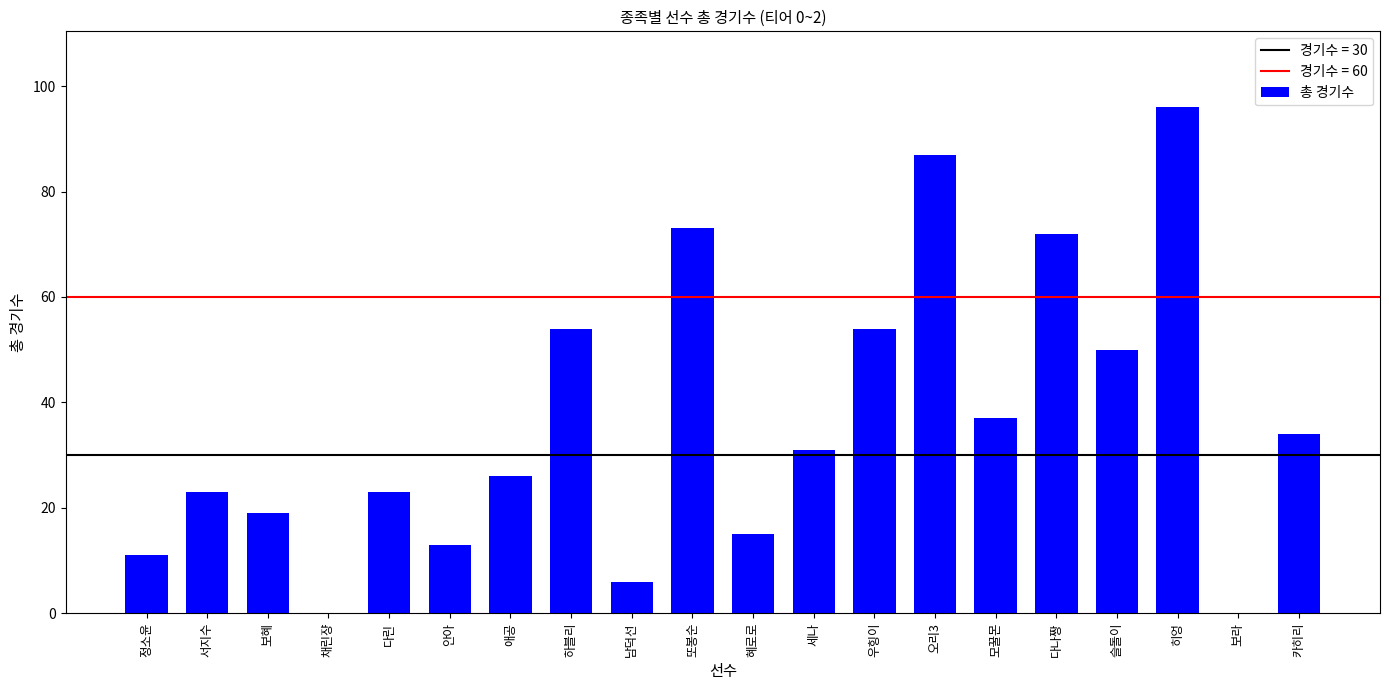

Does the chart contain stacked bars?

No